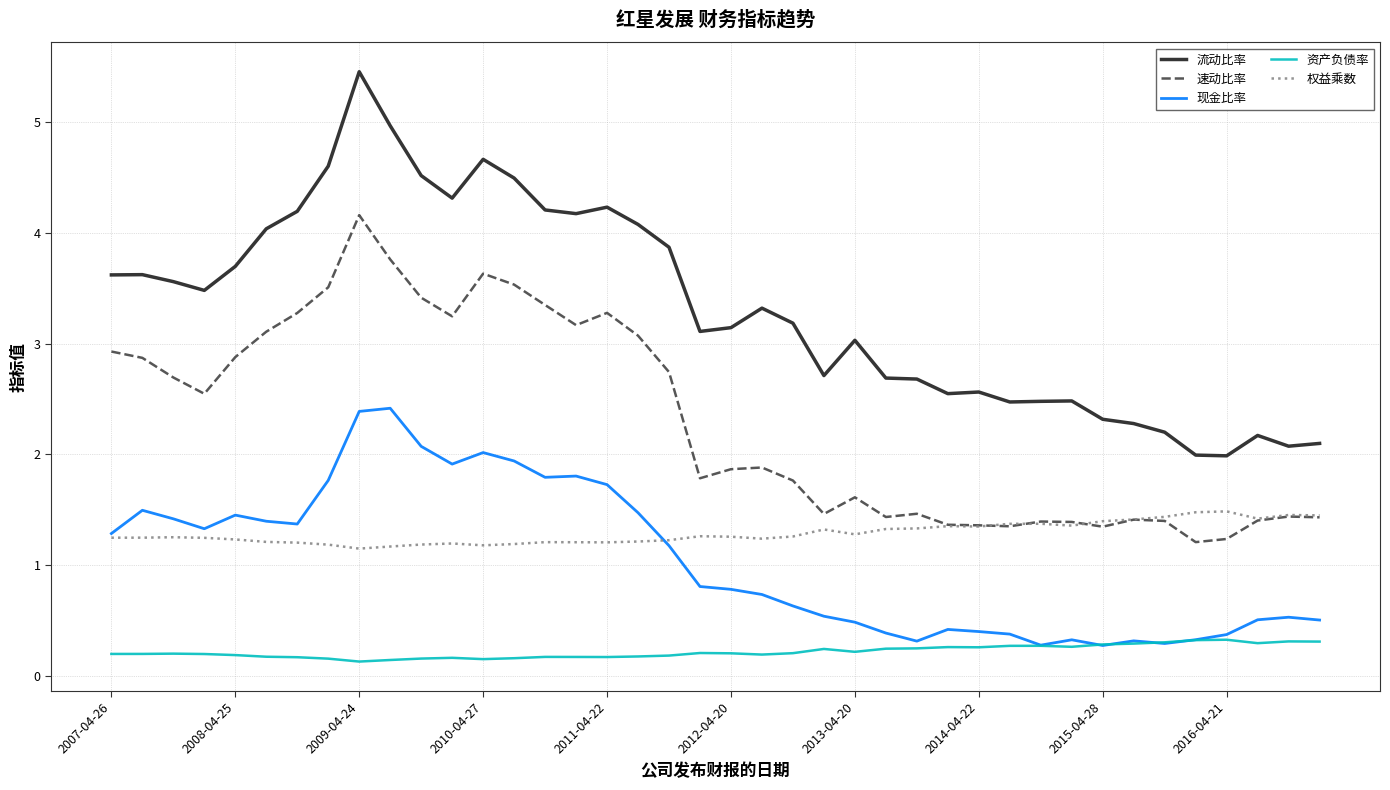

What is the maximum value shown in the chart?

5.5